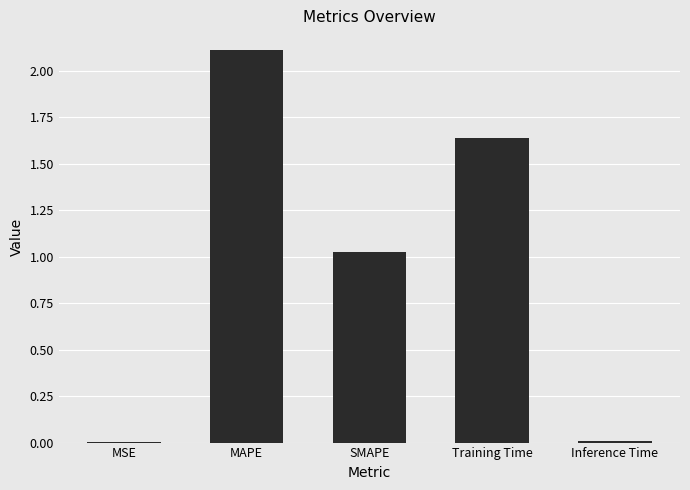

Count the number of data series in this chart.

1